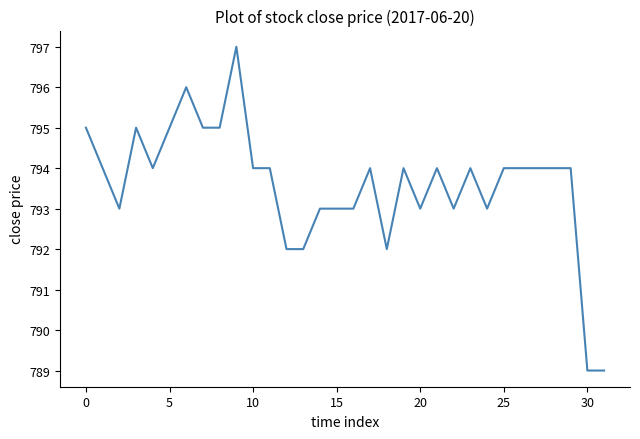

What is the greatest value displayed?

797